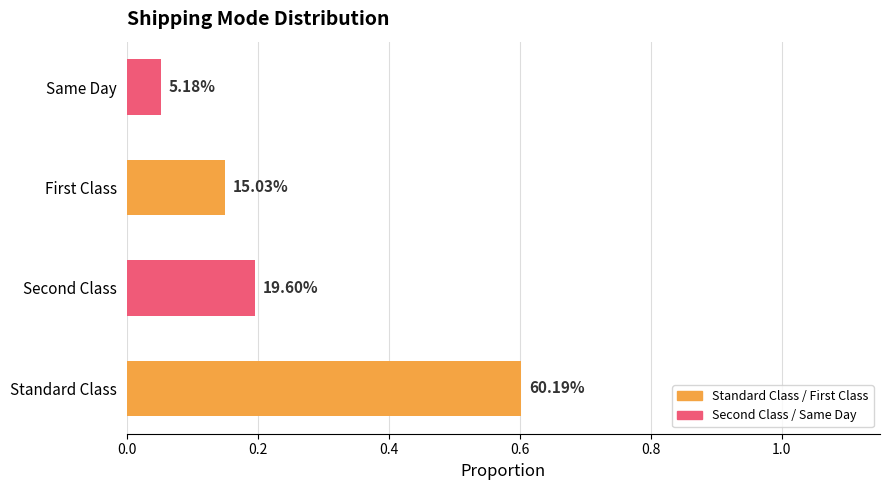

Are the bars grouped side by side (vs. stacked)?

No